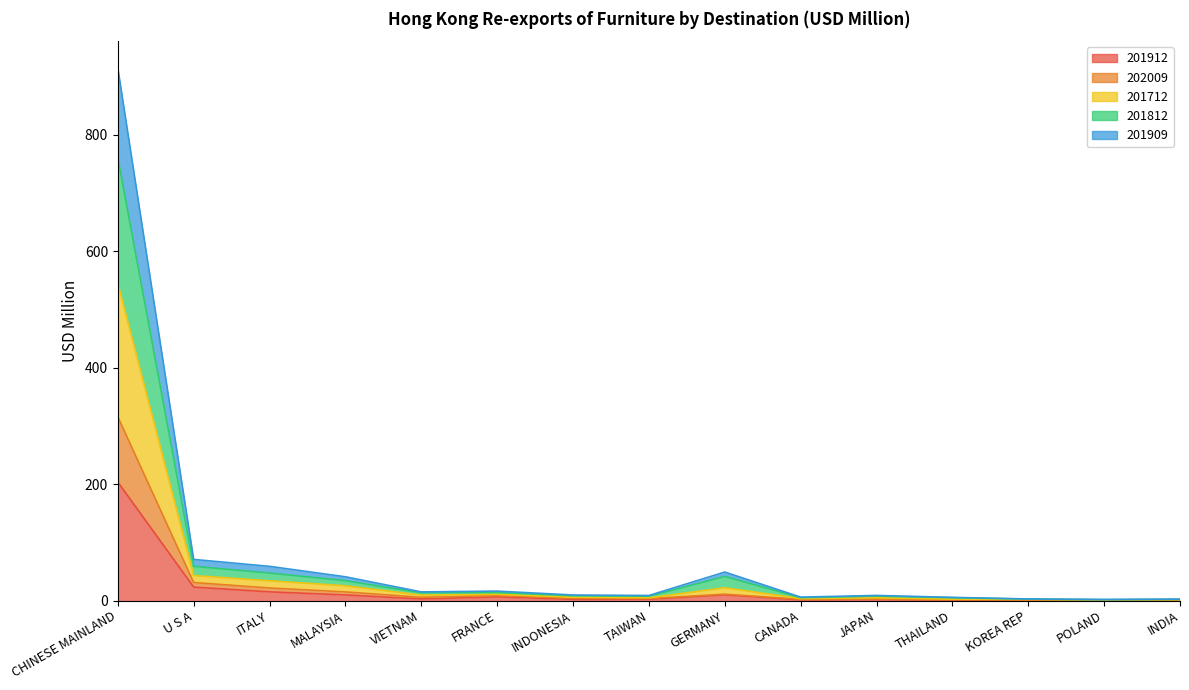

What is the average value of the 201912 series?

18.6